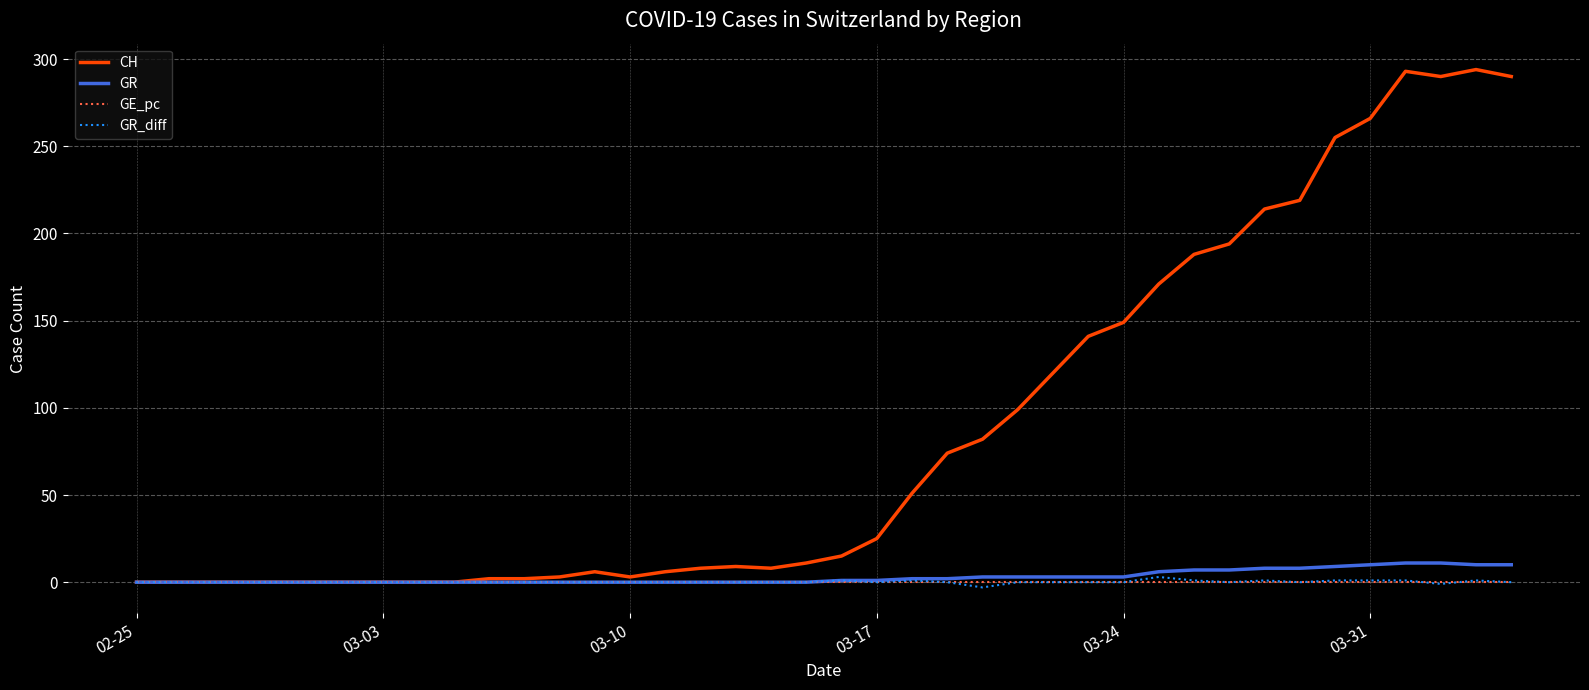

What is the highest value of the GR series?

11